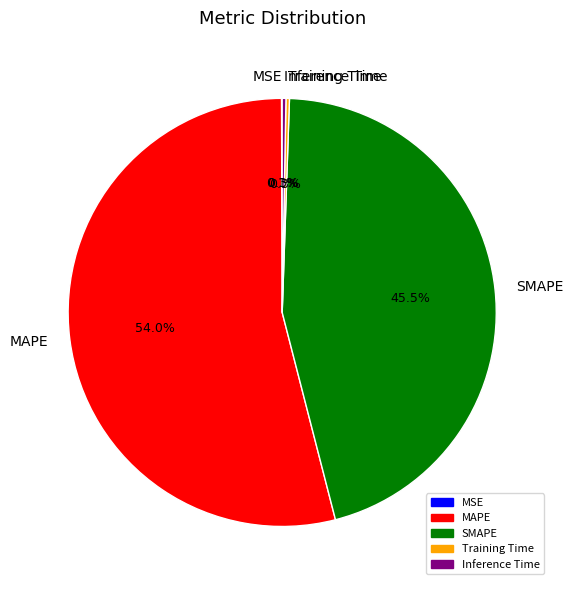

What portion of the pie excludes Inference Time?

99.7%